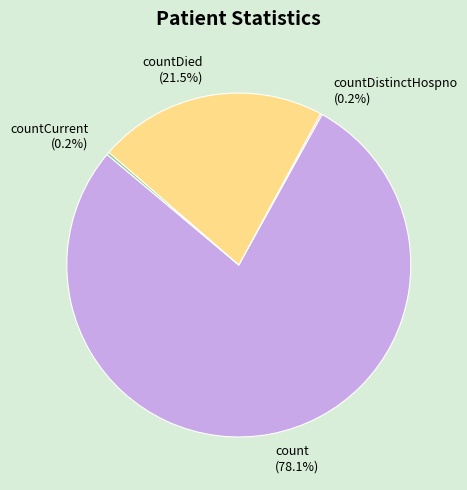

To the nearest percent, what is the difference between the largest and smallest slice percentages?

78%